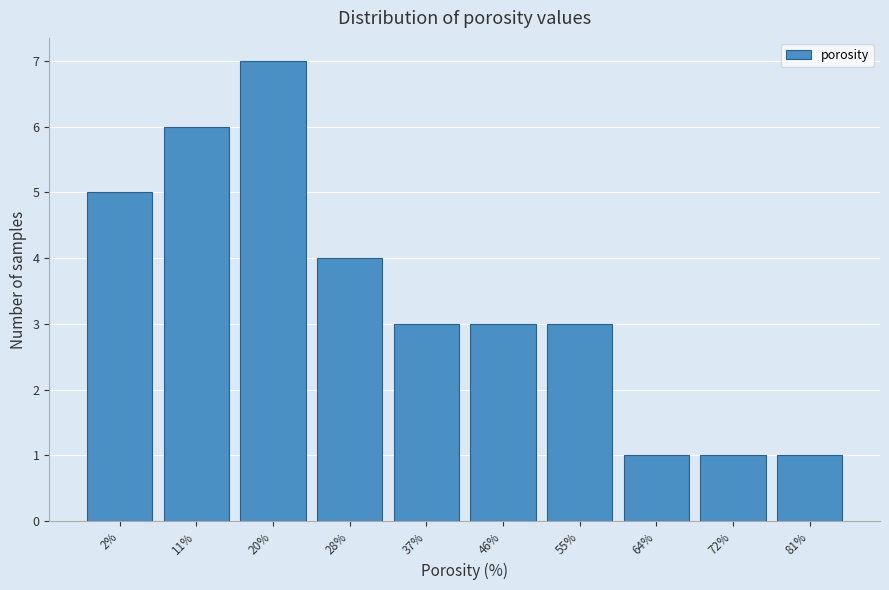

Reading left to right, extract all data points from this chart.

2%=5	11%=6	20%=7	28%=4	37%=3	46%=3	55%=3	64%=1	72%=1	81%=1